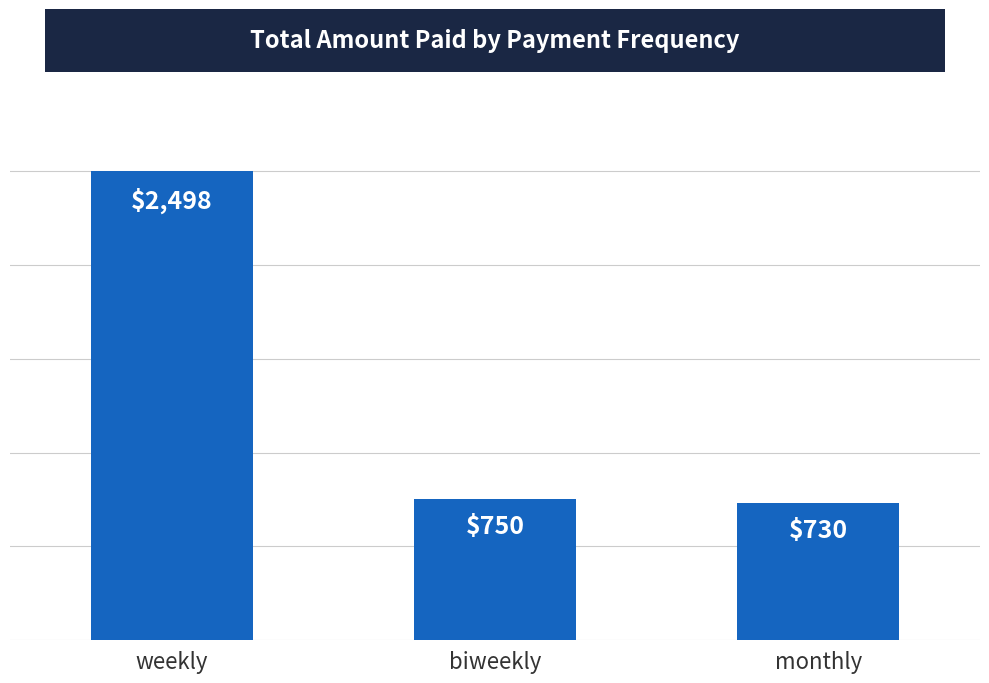

What is the sum of all values?

3977.5